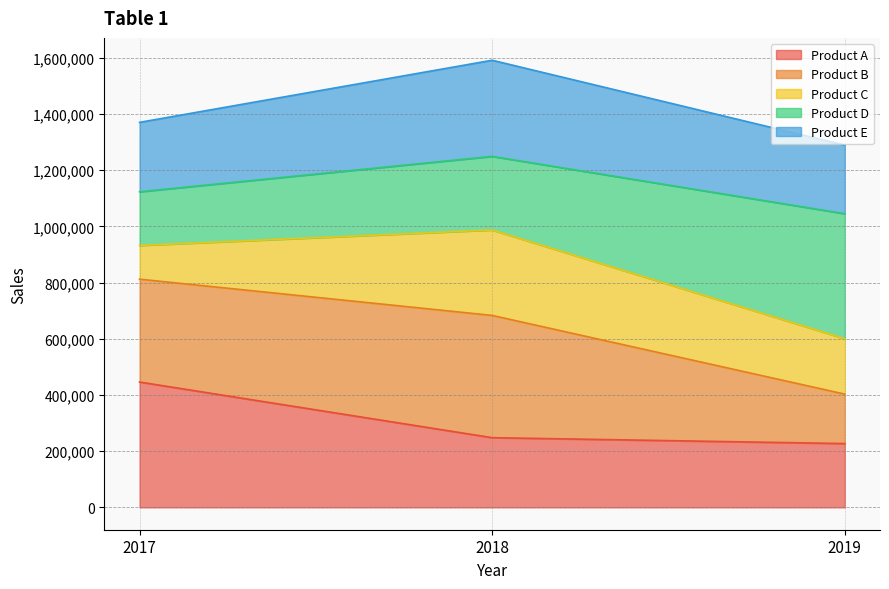

What is the minimum value for Product A?

227000